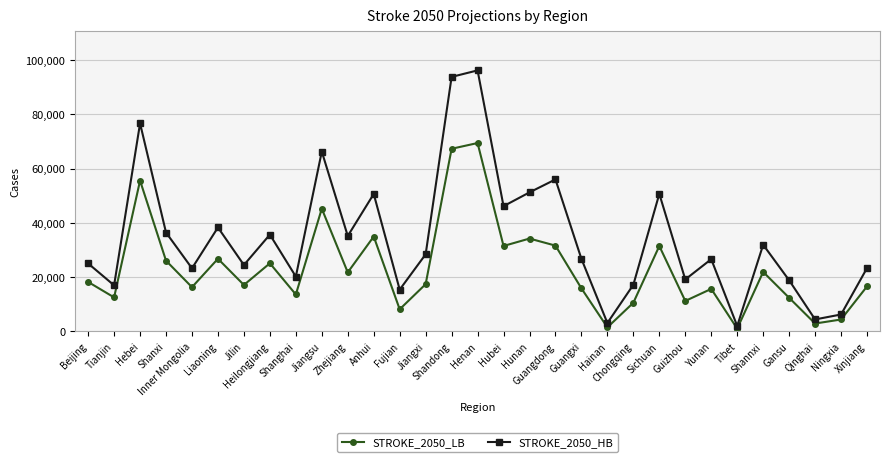

Does the chart have visible grid lines?

Yes